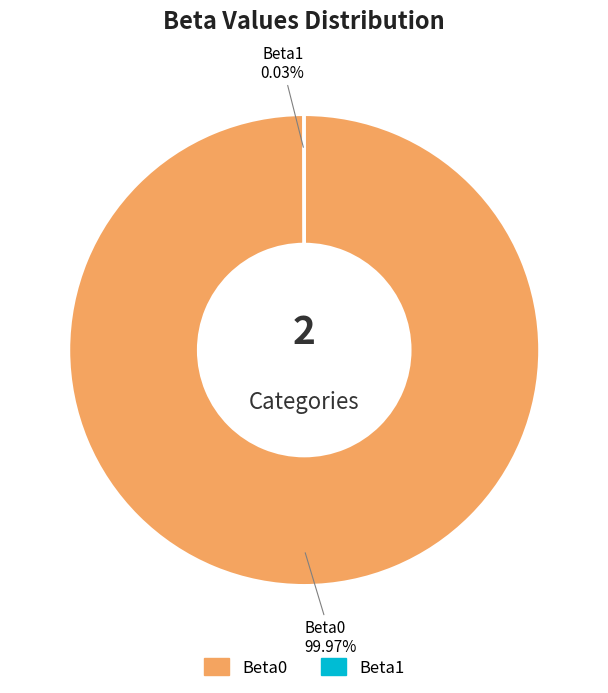

Is there a majority slice in this chart?

Yes